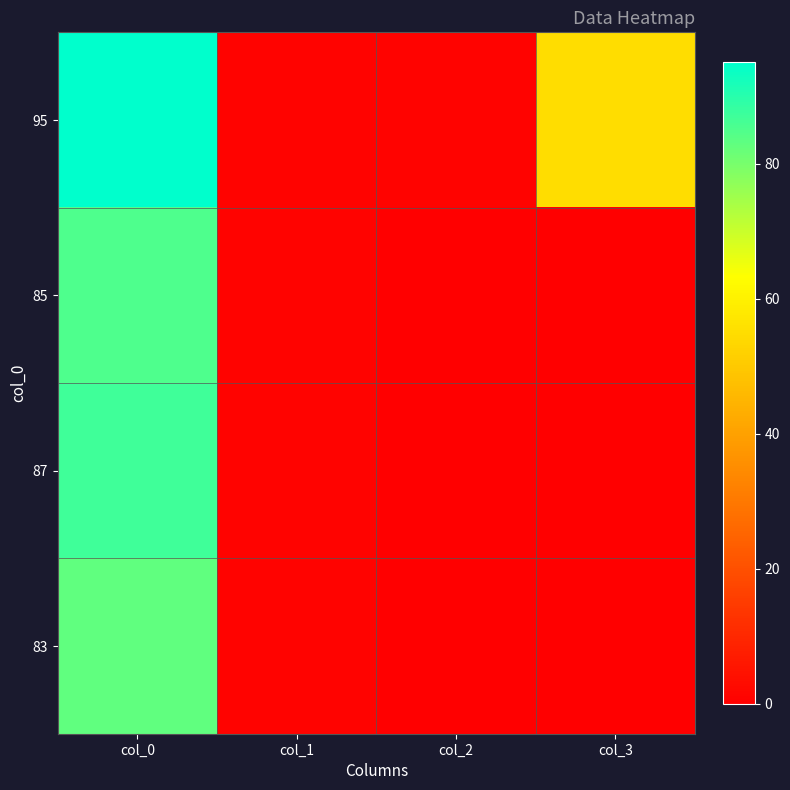

What is the spread (max minus min) of values at col_0?

12